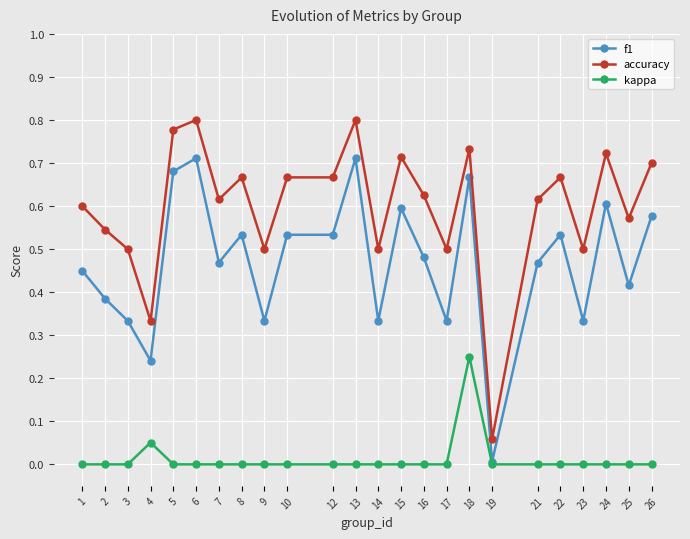

True or false: kappa and accuracy cross at least once.

False